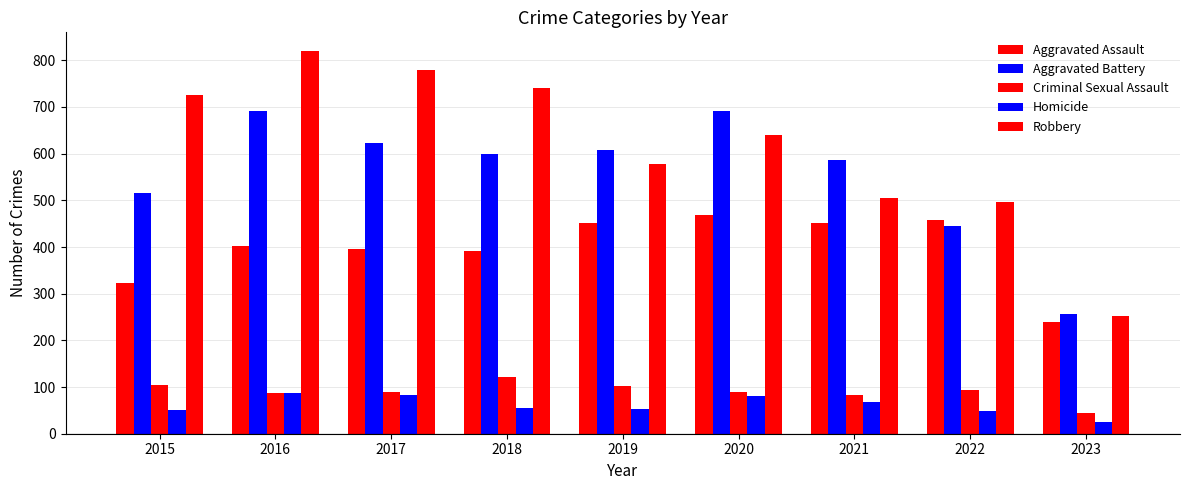

How many series are shown in this chart?

5